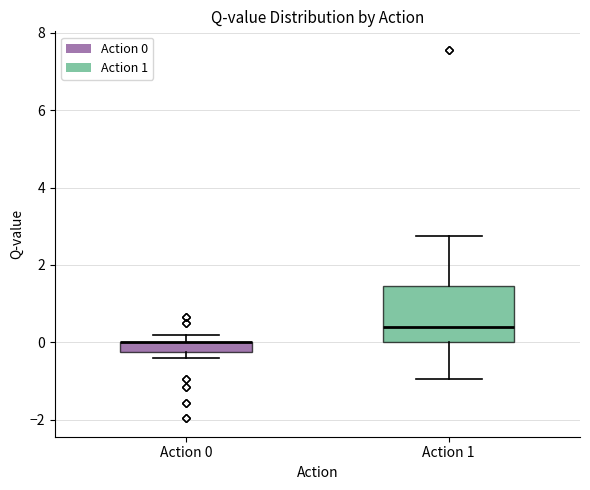

Comparing the boxes themselves (not the whiskers), which one is the tallest?

Action 1